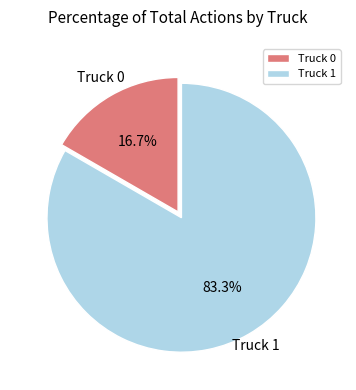

To the nearest percent, what portion does Truck 0 represent?

17%